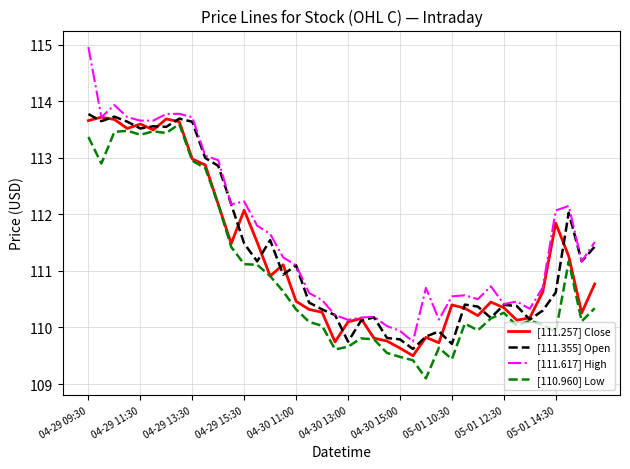

What is the highest value of the [110.960] Low series?

113.6